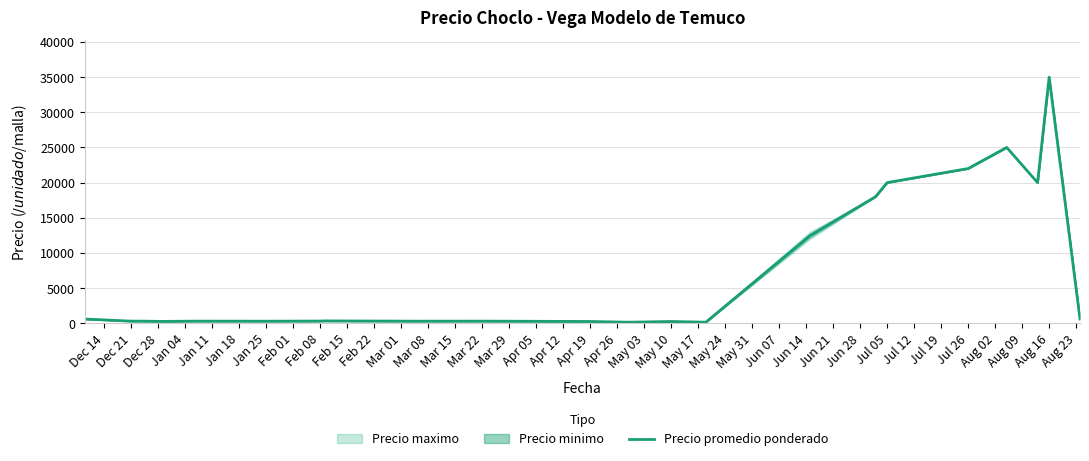

How many values exceed 300?

11